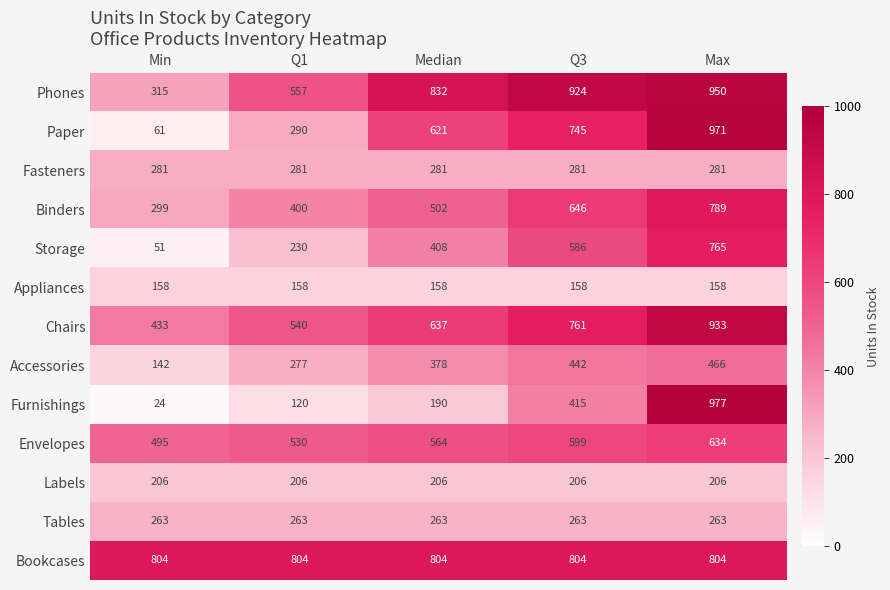

What is the average value of the Chairs series?

661